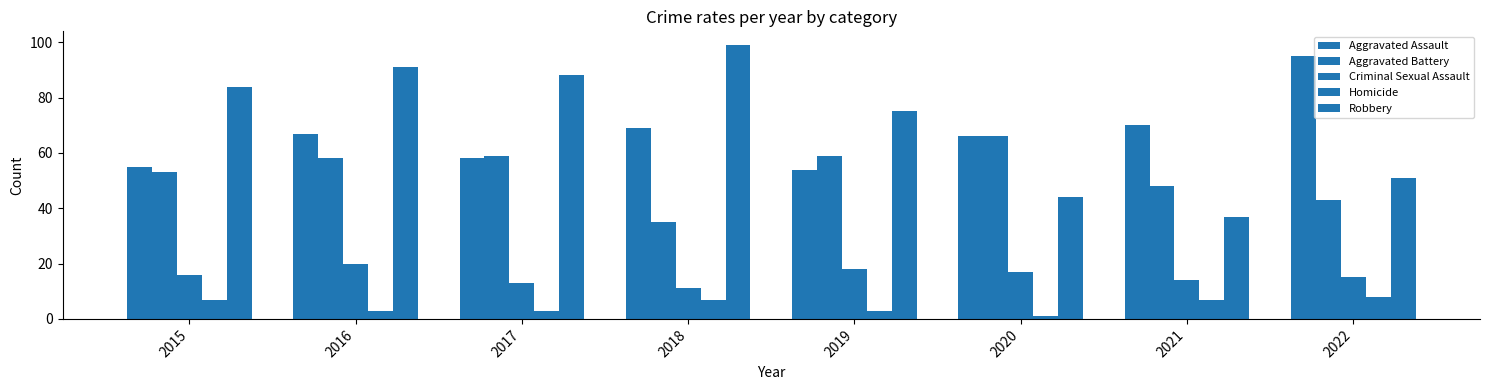

Rank the series by their maximum value, from highest to lowest.

Robbery, Aggravated Assault, Aggravated Battery, Criminal Sexual Assault, Homicide